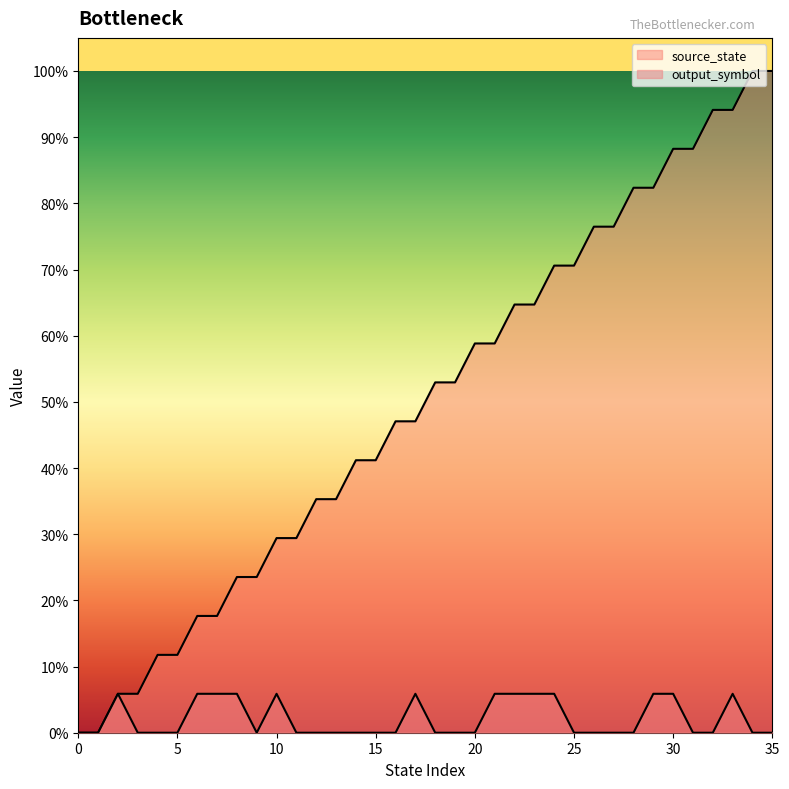

Rank the series by their average value, from highest to lowest.

source_state, output_symbol